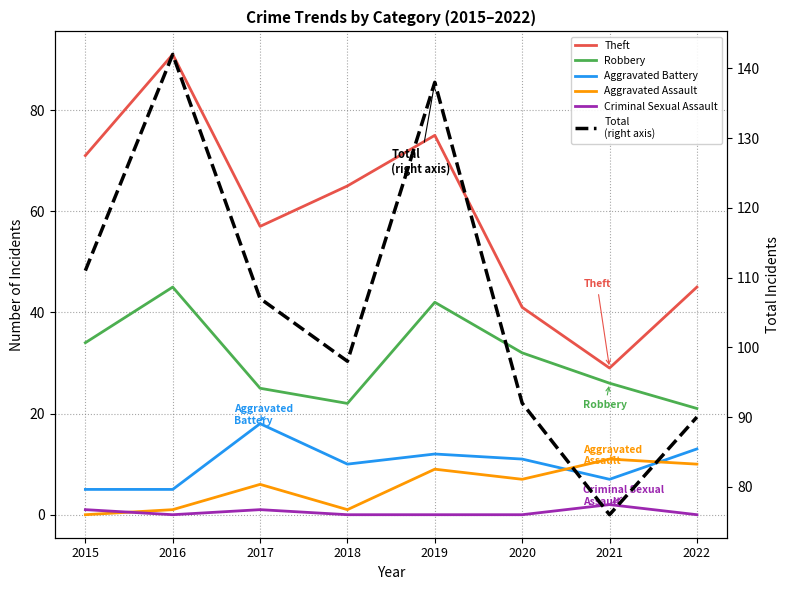

List the labels in order of Total
(right axis) value, largest first.

2016, 2019, 2015, 2017, 2018, 2020, 2022, 2021